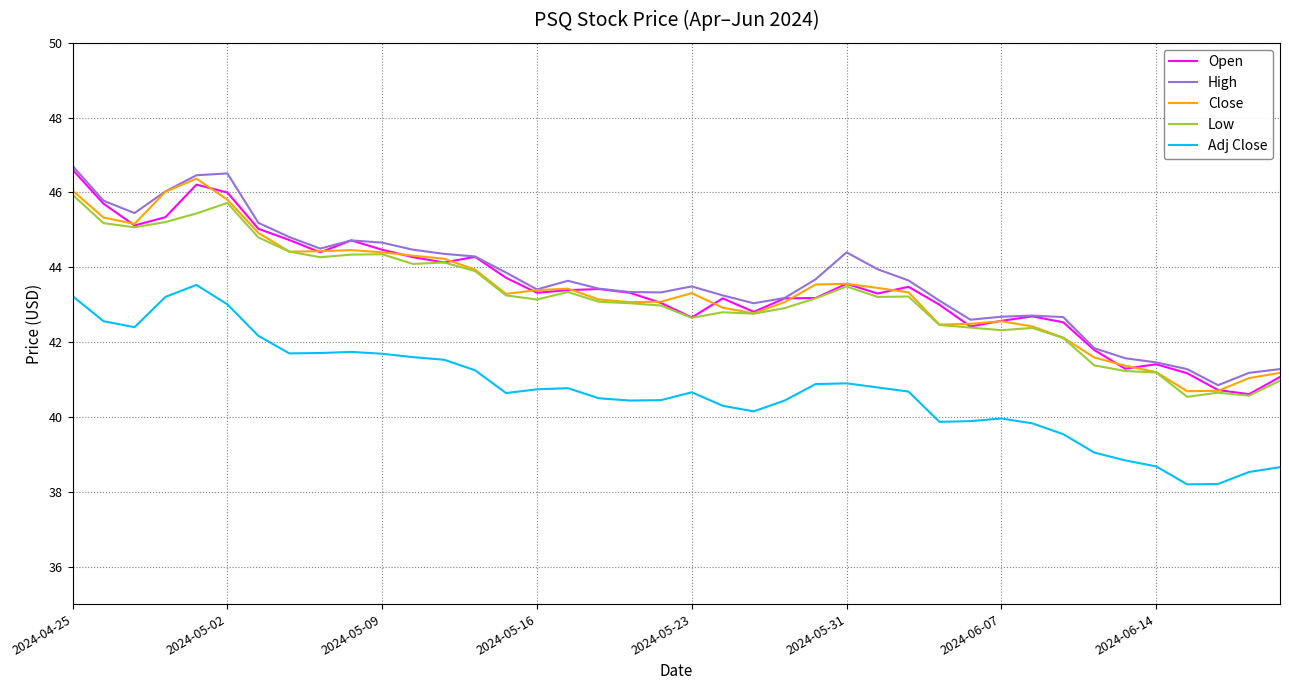

What is the minimum value shown in the chart?

38.2